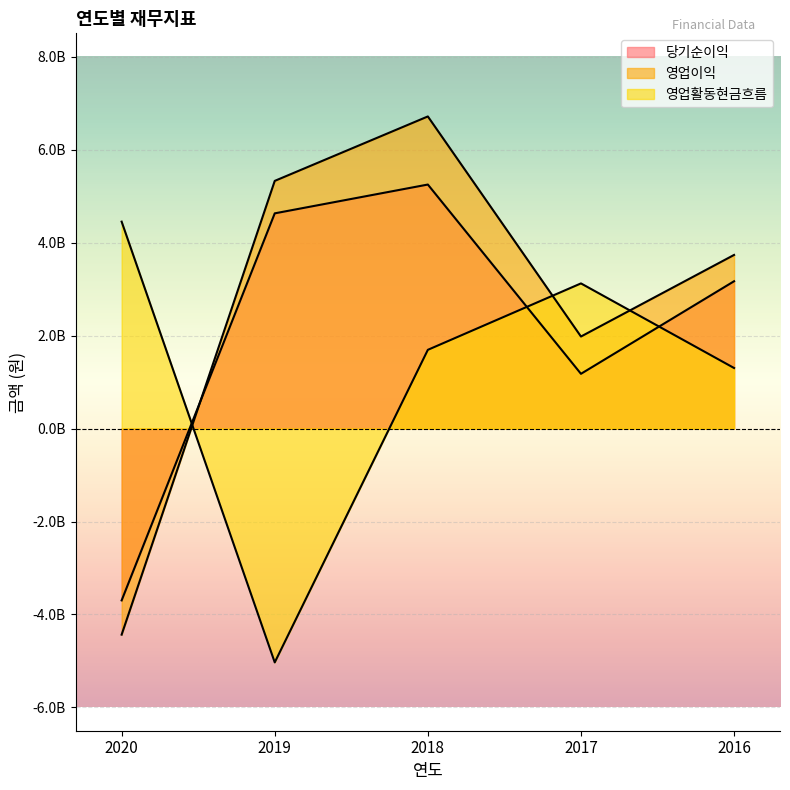

Which series changed the most between 2017 and 2016?

당기순이익